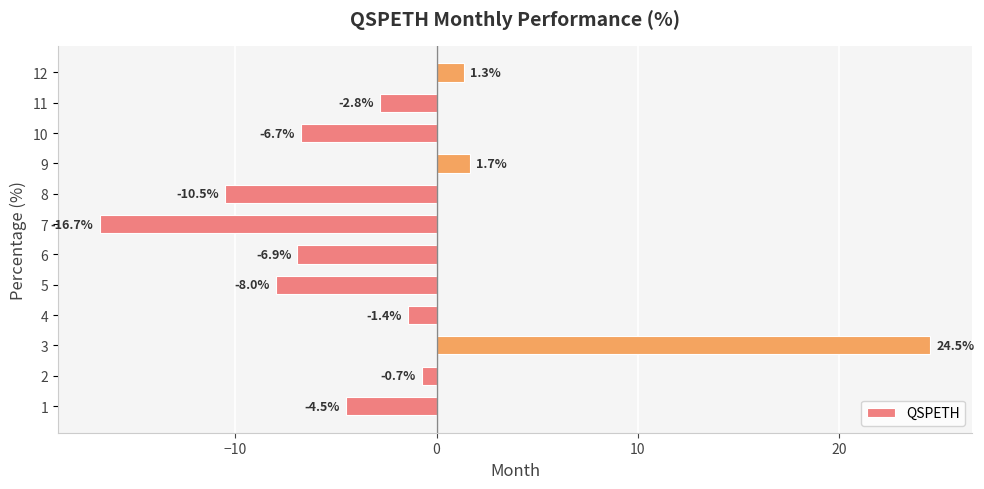

Reading bottom to top, extract all data points from this chart.

-4.5	-0.7	24.5	-1.4	-8.0	-6.9	-16.7	-10.5	1.7	-6.7	-2.8	1.3